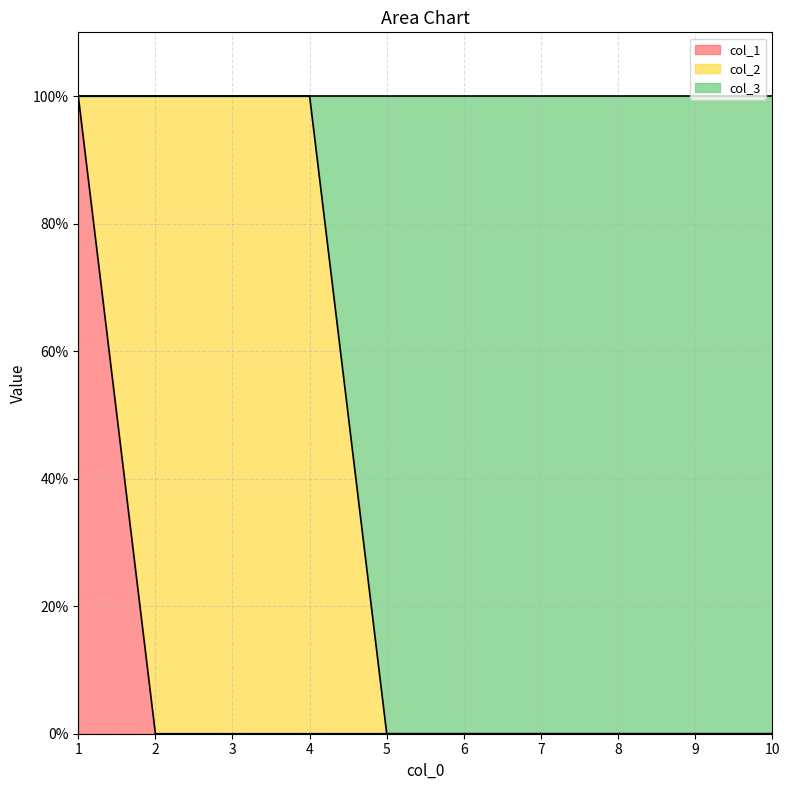

Which series has the largest total across all categories?

col_3